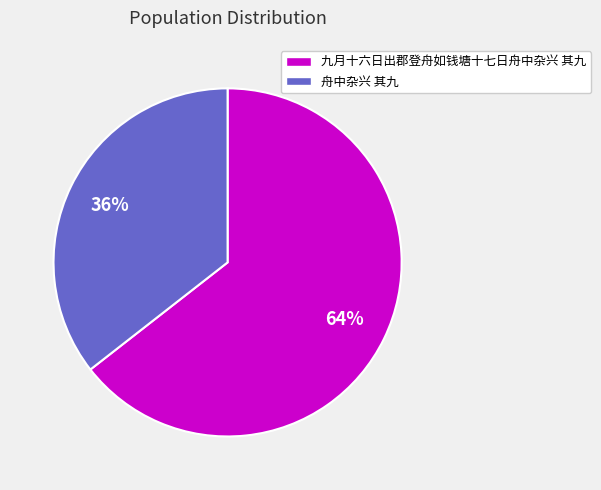

Do 舟中杂兴 其九 and 九月十六日出郡登舟如钱塘十七日舟中杂兴 其九 together represent more than half of the pie?

Yes